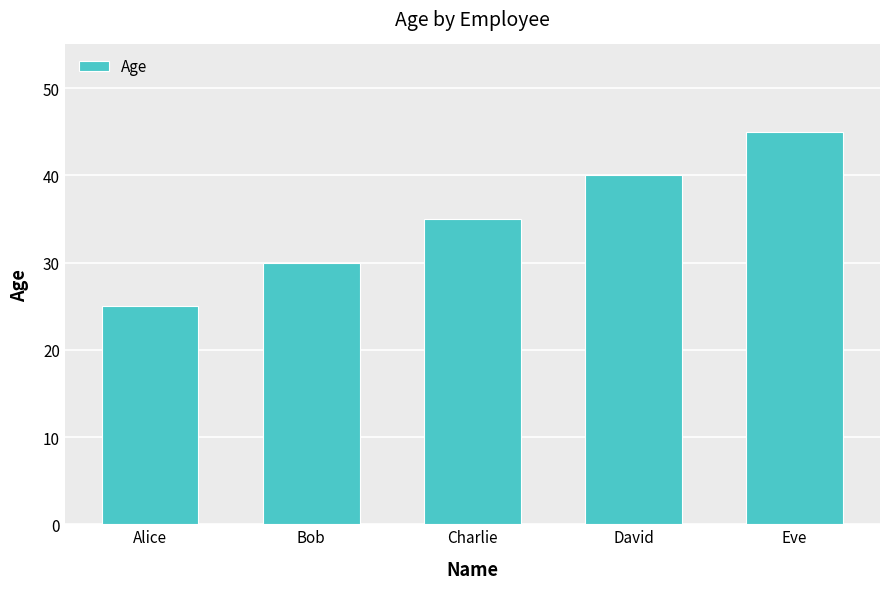

Which label corresponds to the smallest value in the chart?

Alice